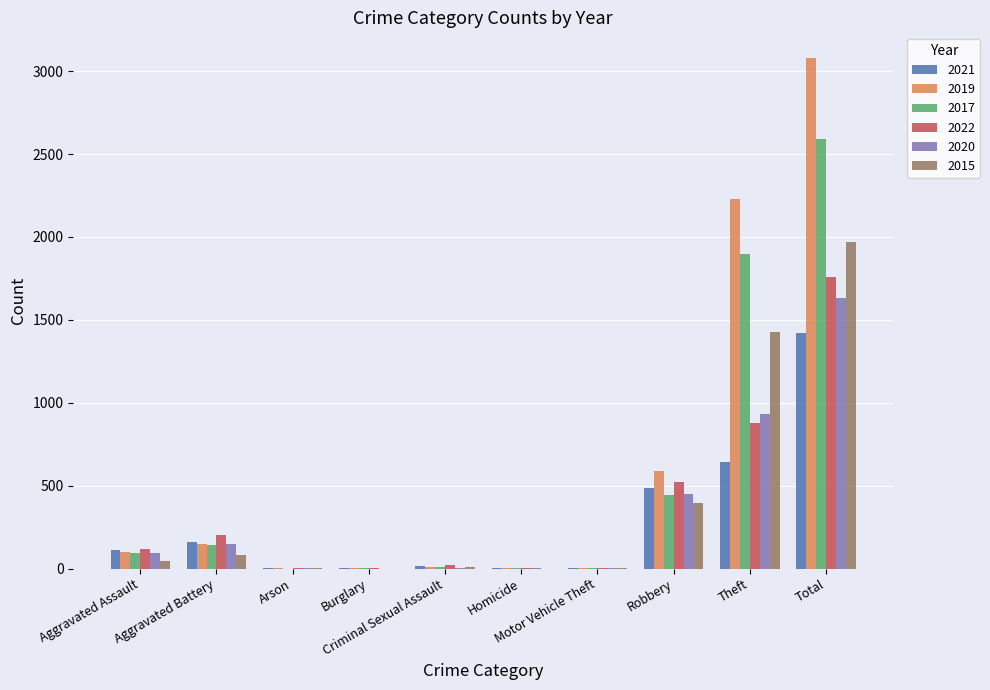

What is the maximum value for 2020?

1634